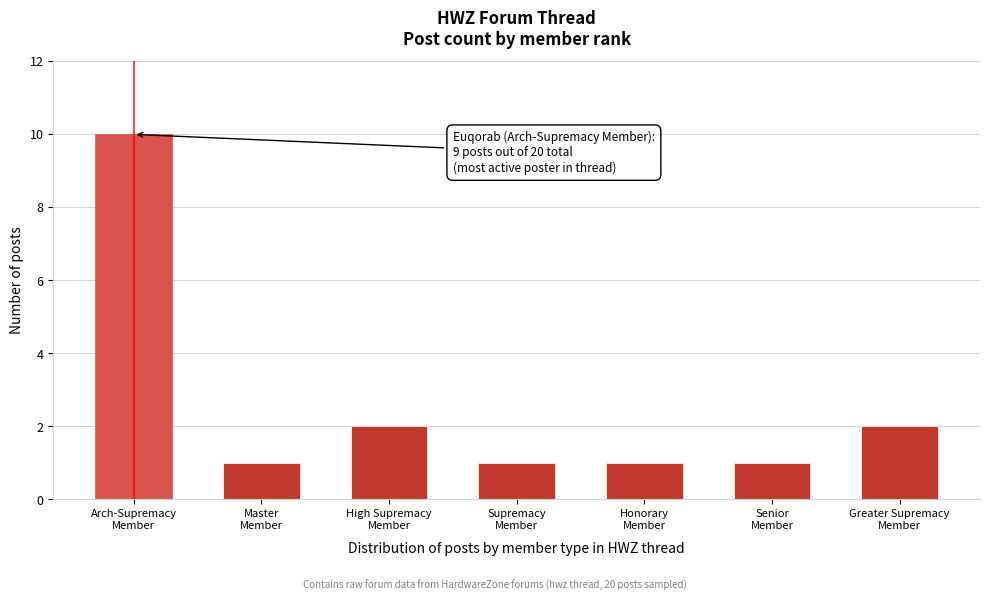

Reading left to right, extract all data points from this chart.

10	1	2	1	1	1	2